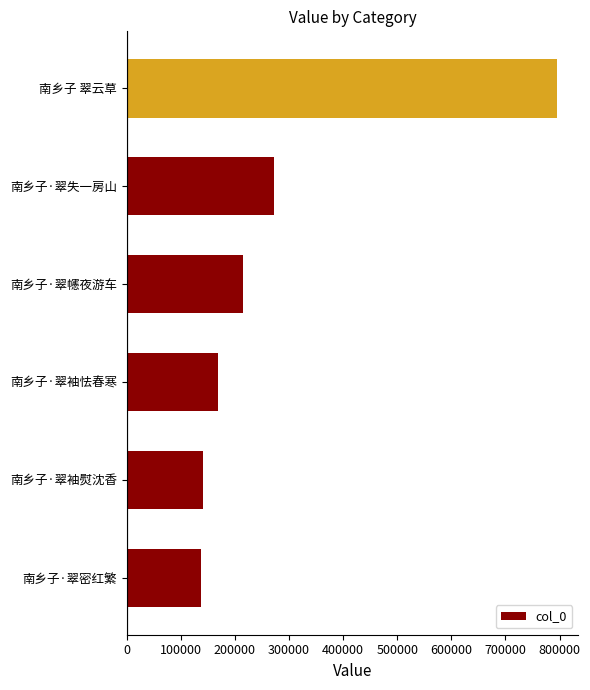

How many categories are shown in the chart?

6